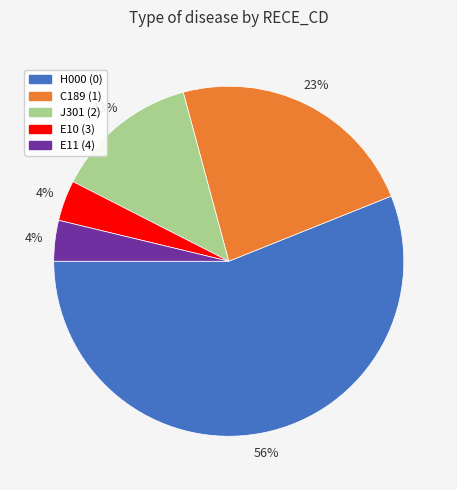

Which slice is the largest?

H000 (0)